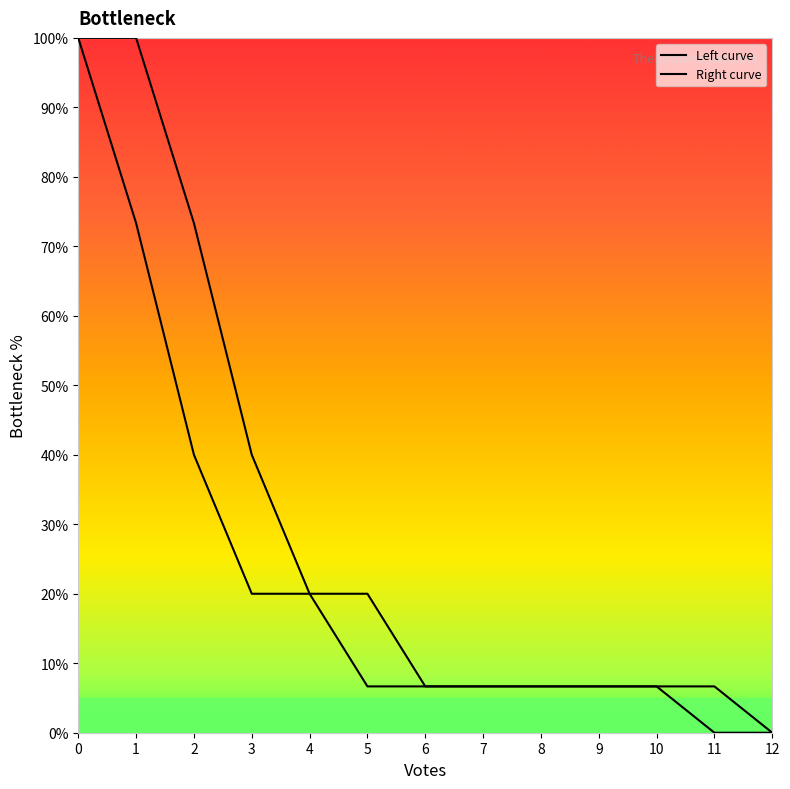

Which has a higher value, 3 or 7?

3